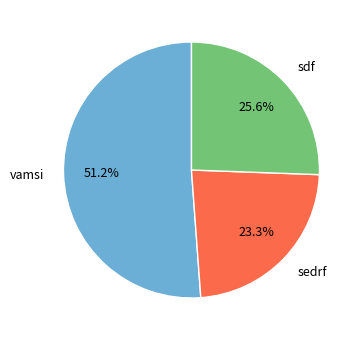

Approximately how many times larger is the value at sdf compared to sedrf?

1.1